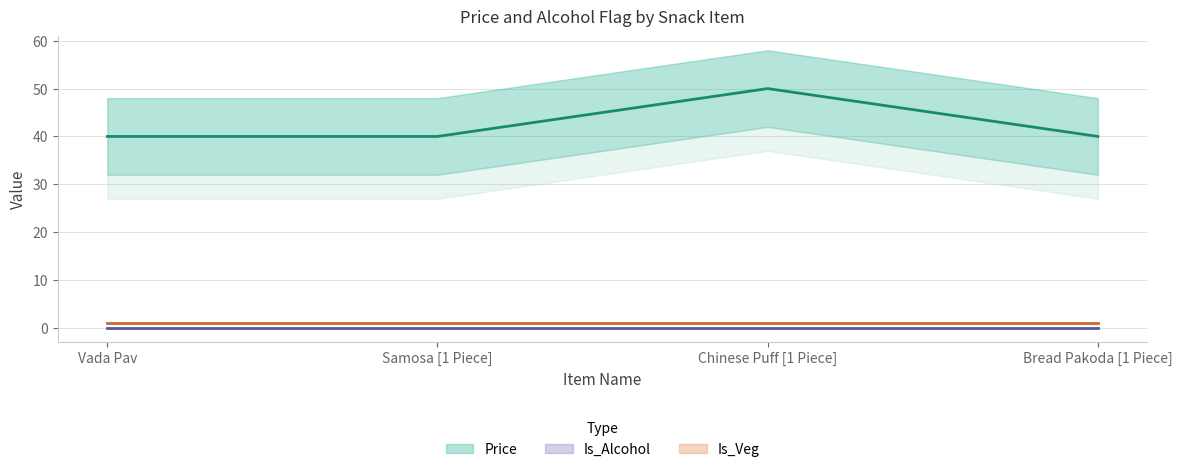

What is the sum of all values?

170